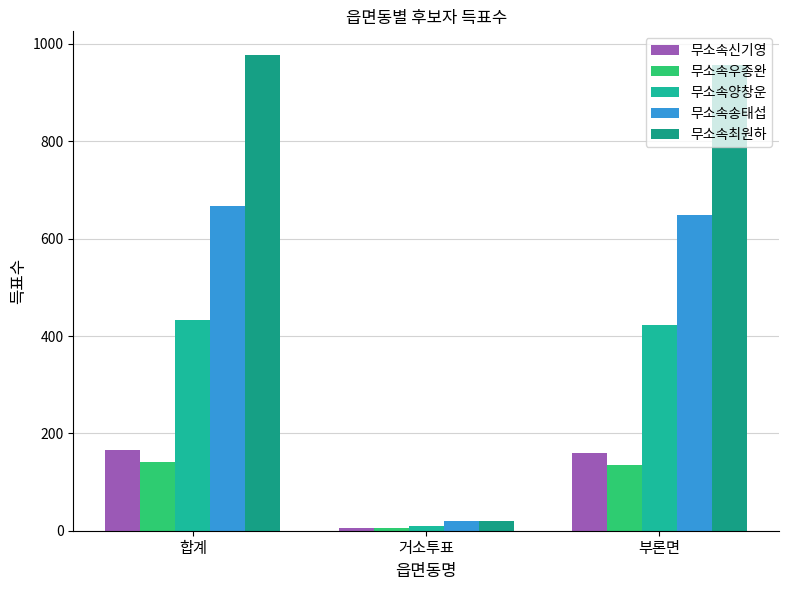

At which category is the sum across all series the highest?

합계